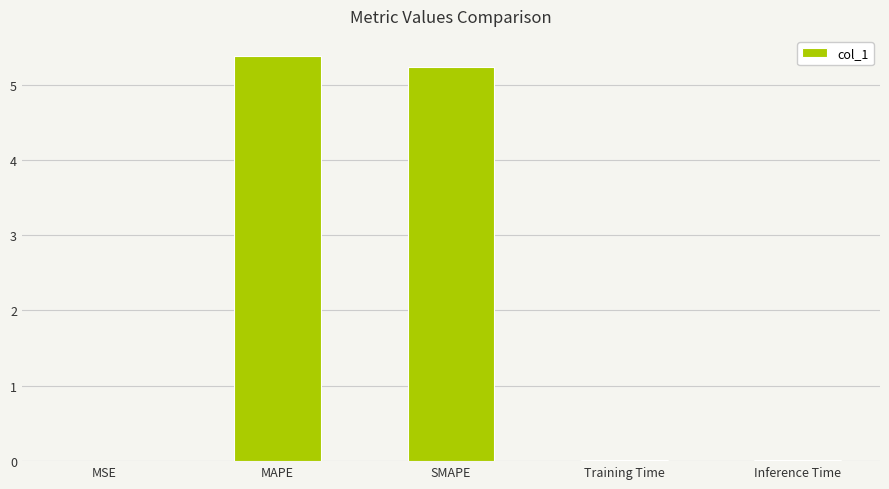

What is the sum of all values?

10.6